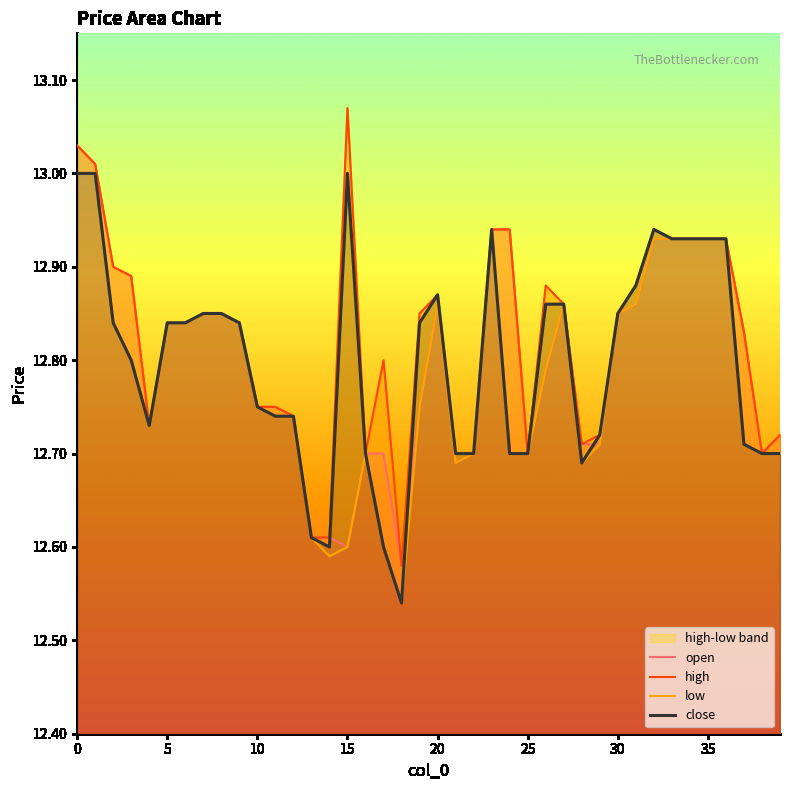

What is the label of the 11th point from the left?

10